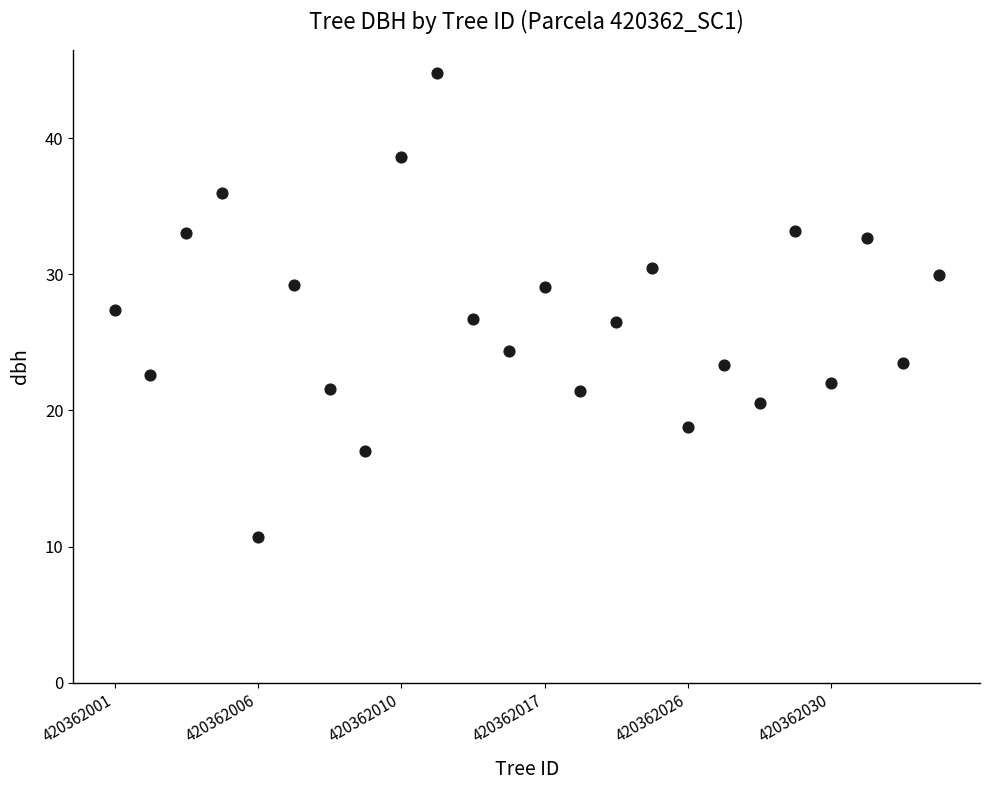

What is the range of Y values (max minus min)?

34.1